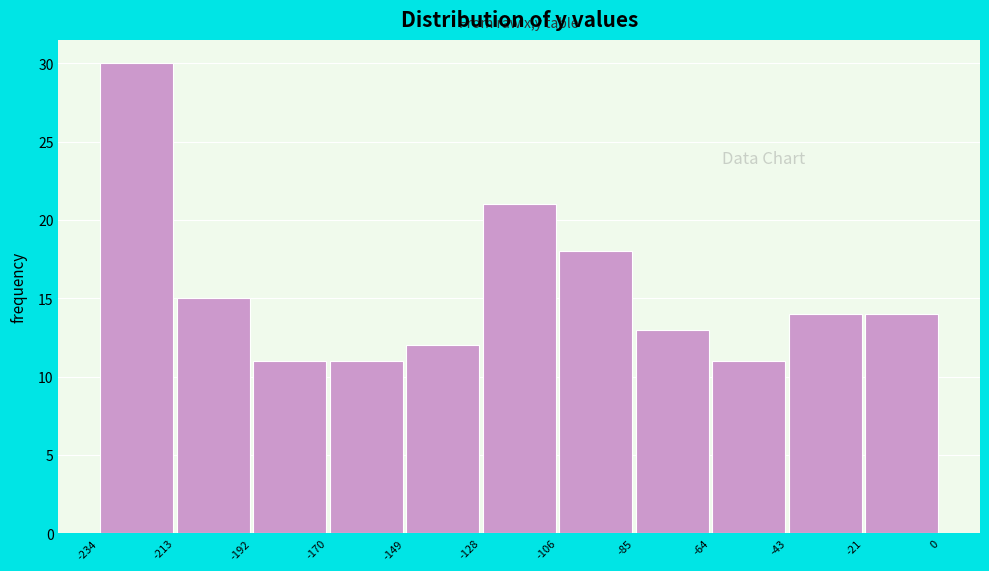

Reading left to right, transcribe this chart: for each bar, give the range it covers on the x-axis and its height. The values are not printed on the chart, so give them approximately, as read against the axis.

-234 to -213: 30
-213 to -192: 15
-192 to -170: 11
-170 to -149: 11
-149 to -128: 12
-128 to -106: 21
-106 to -85: 18
-85 to -64: 13
-64 to -43: 11
-43 to -21: 14
-21 to 0: 14